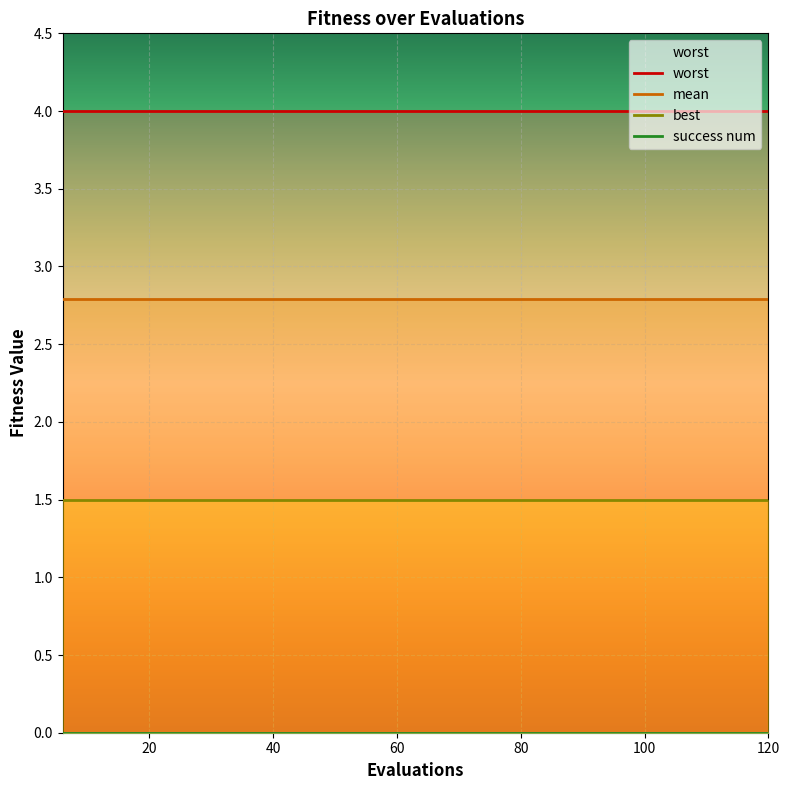

What is the approximate value of worst at 7?

4.0